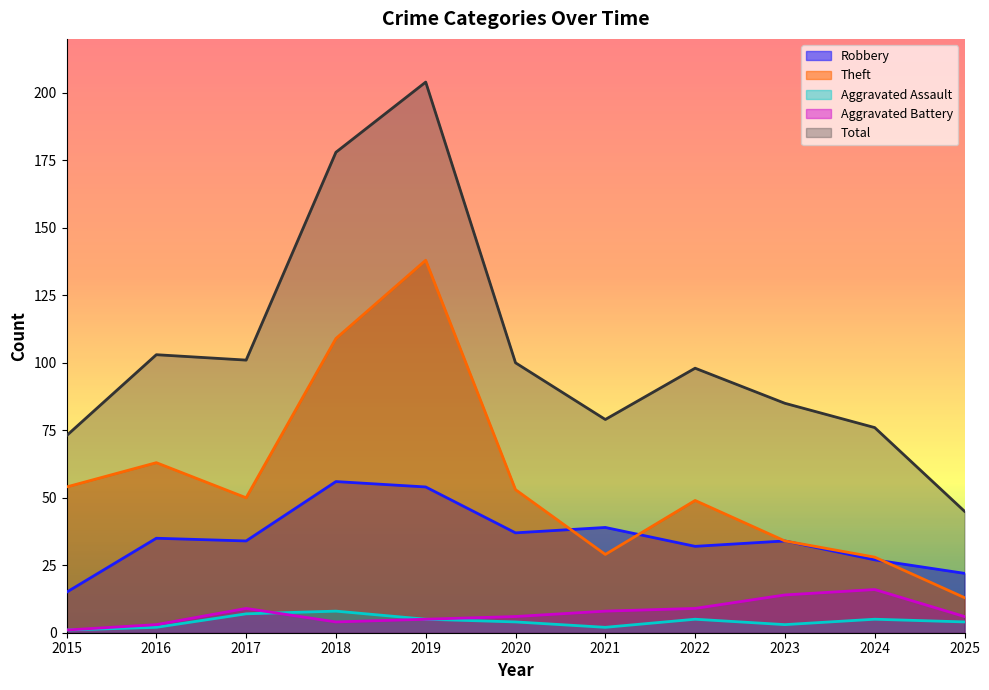

At how many categories does at least one series exceed 16?

11